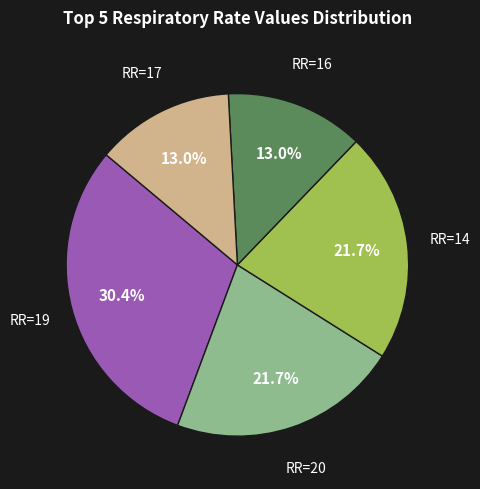

Which slice is the largest?

RR=19